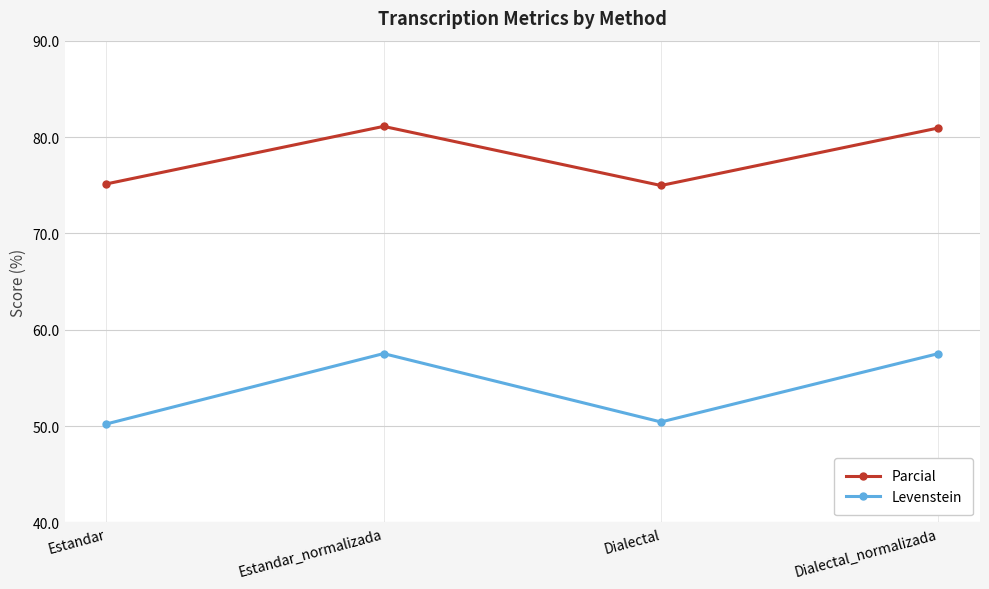

Is the value of Levenstein at Estandar greater than the value of Parcial at Dialectal?

No